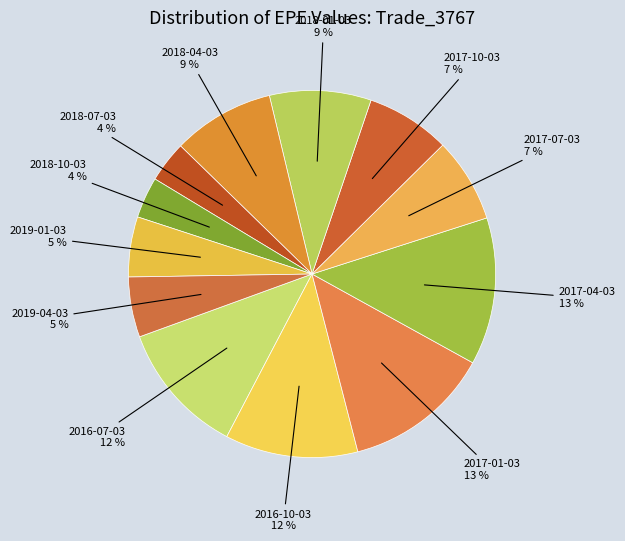

Is there a majority slice in this chart?

No